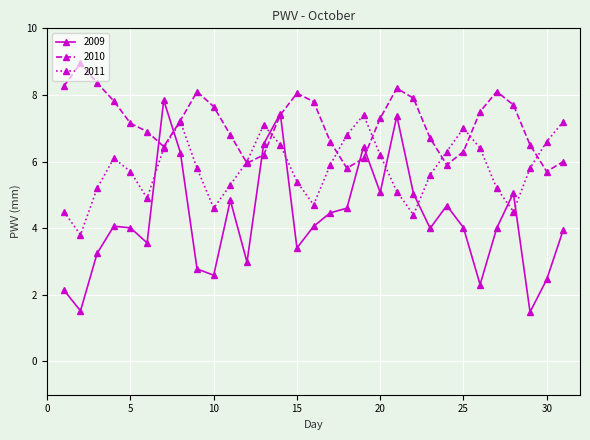

What is the value of the 2010 point at the 13th from the left?

6.2